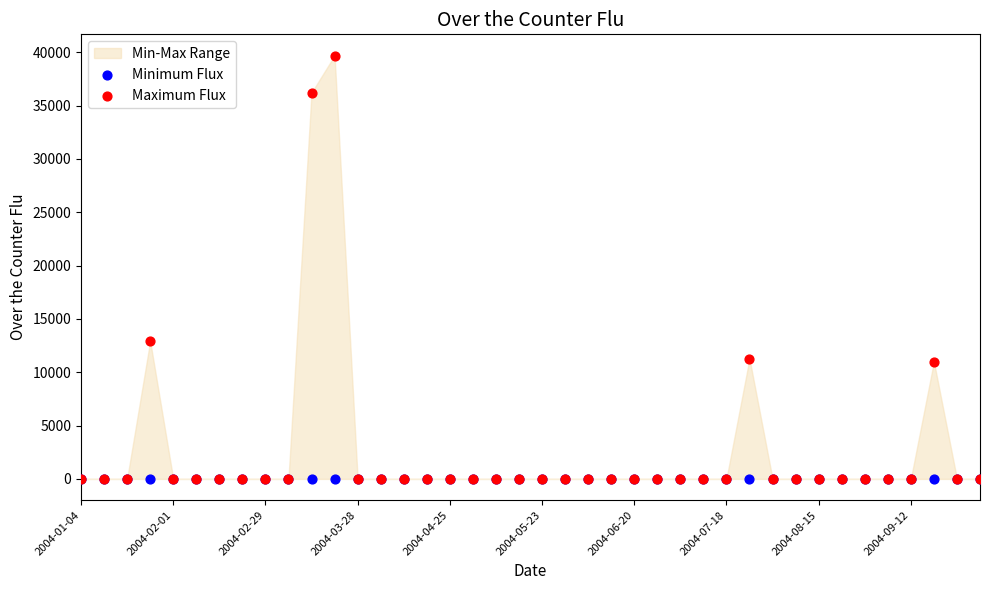

In the Maximum Flux series, what Y value is closest to 19845?

12918.5